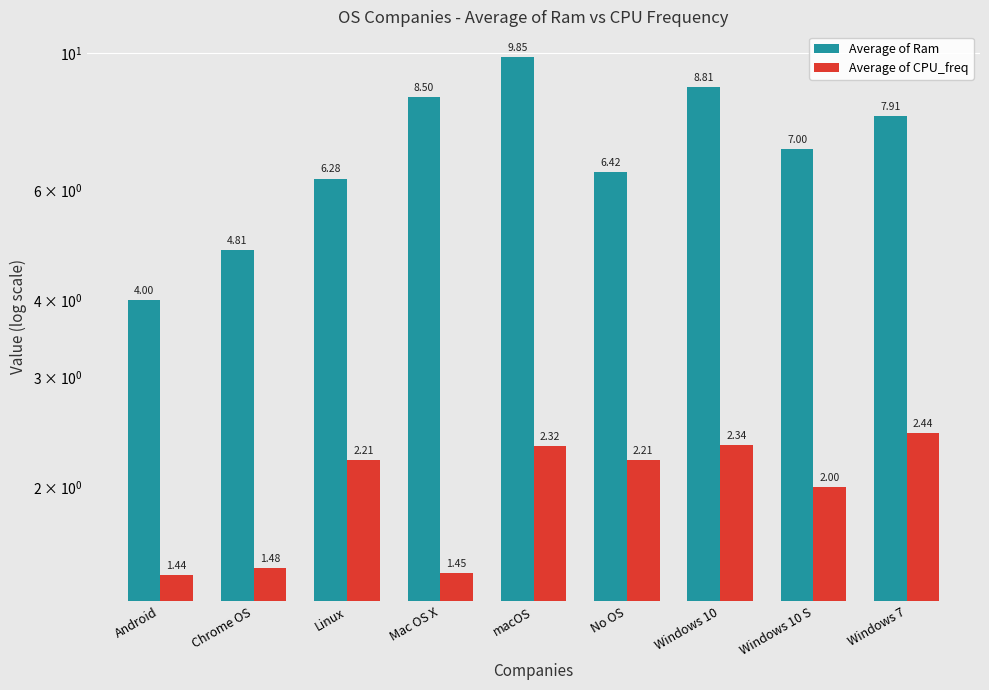

Which label corresponds to the smallest value in the chart?

Android